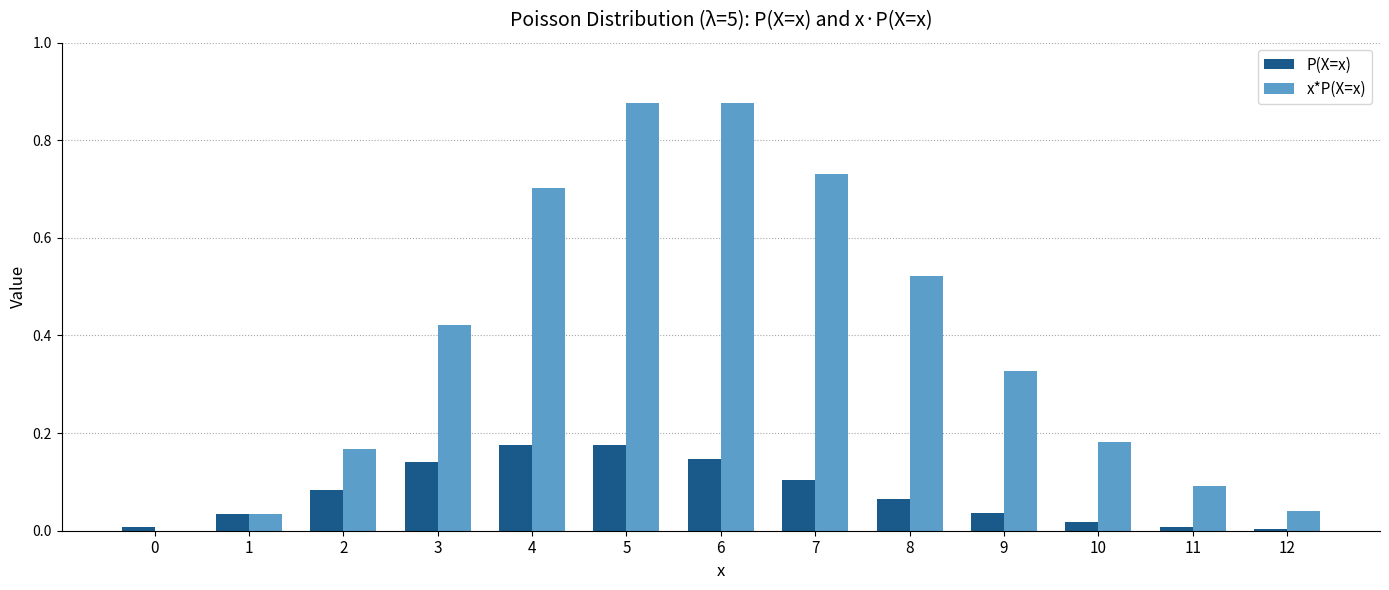

How many groups of bars are there?

13